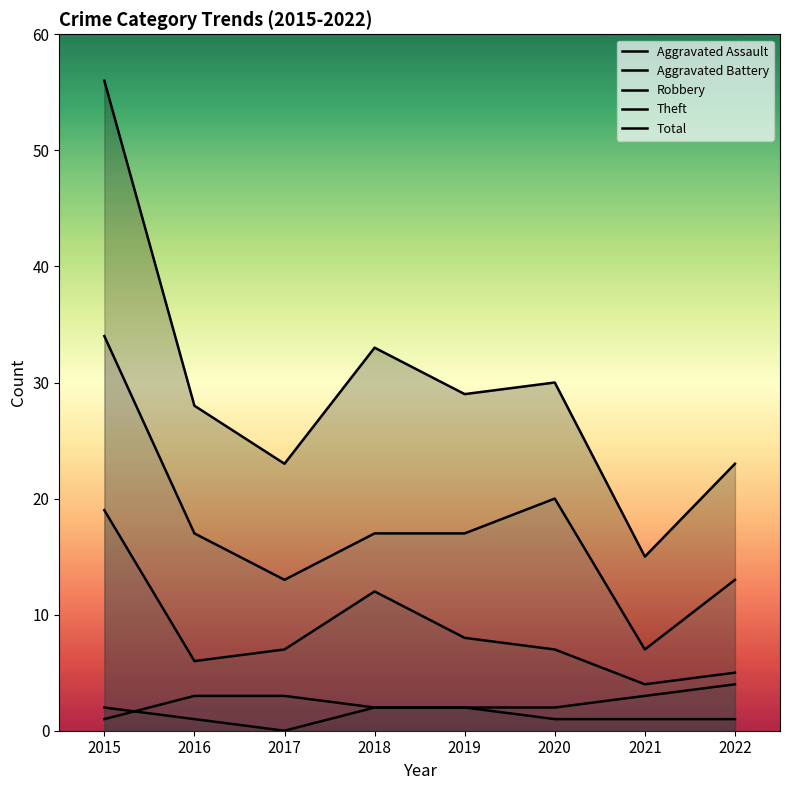

At which category does the chart reach its minimum across all series?

2017